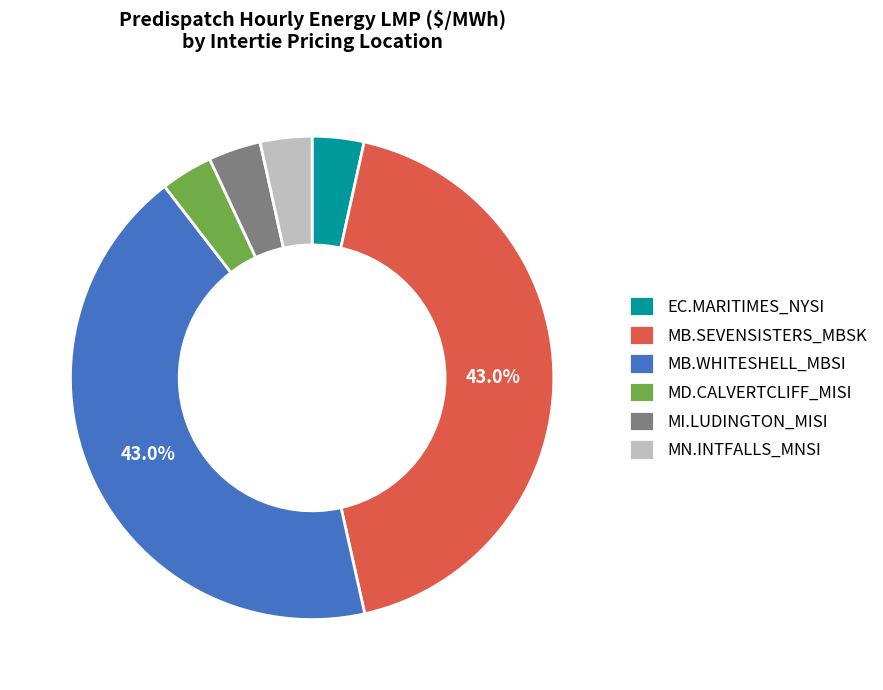

Do EC.MARITIMES_NYSI and MB.WHITESHELL_MBSI together represent more than half of the pie?

No